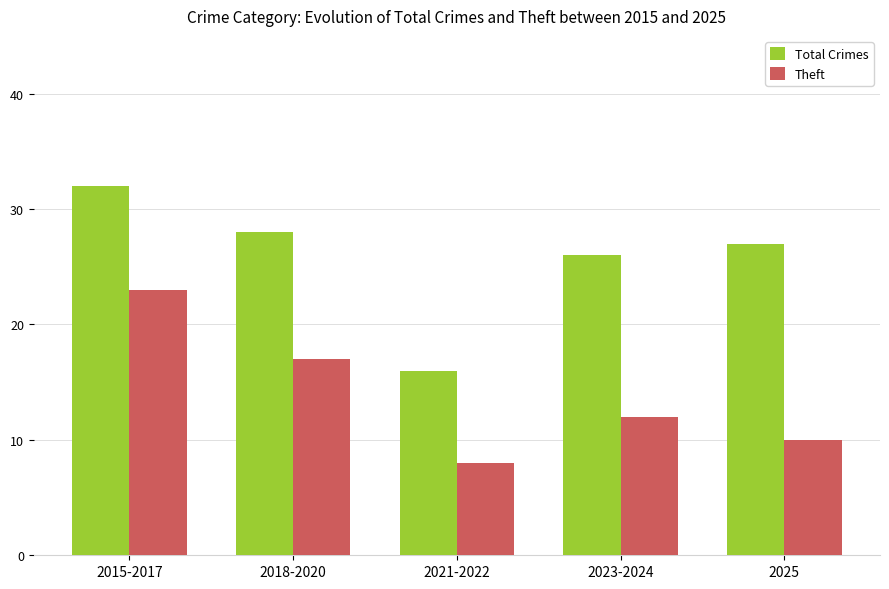

List the labels in order of Total Crimes value, largest first.

2015-2017, 2018-2020, 2025, 2023-2024, 2021-2022